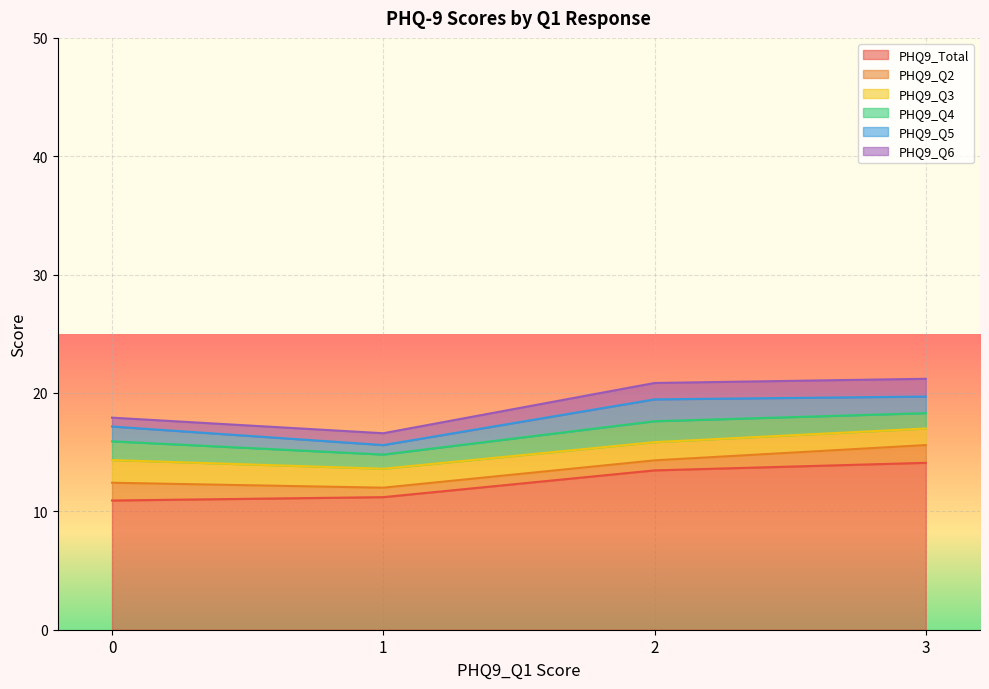

What is the maximum value for PHQ9_Total?

14.1